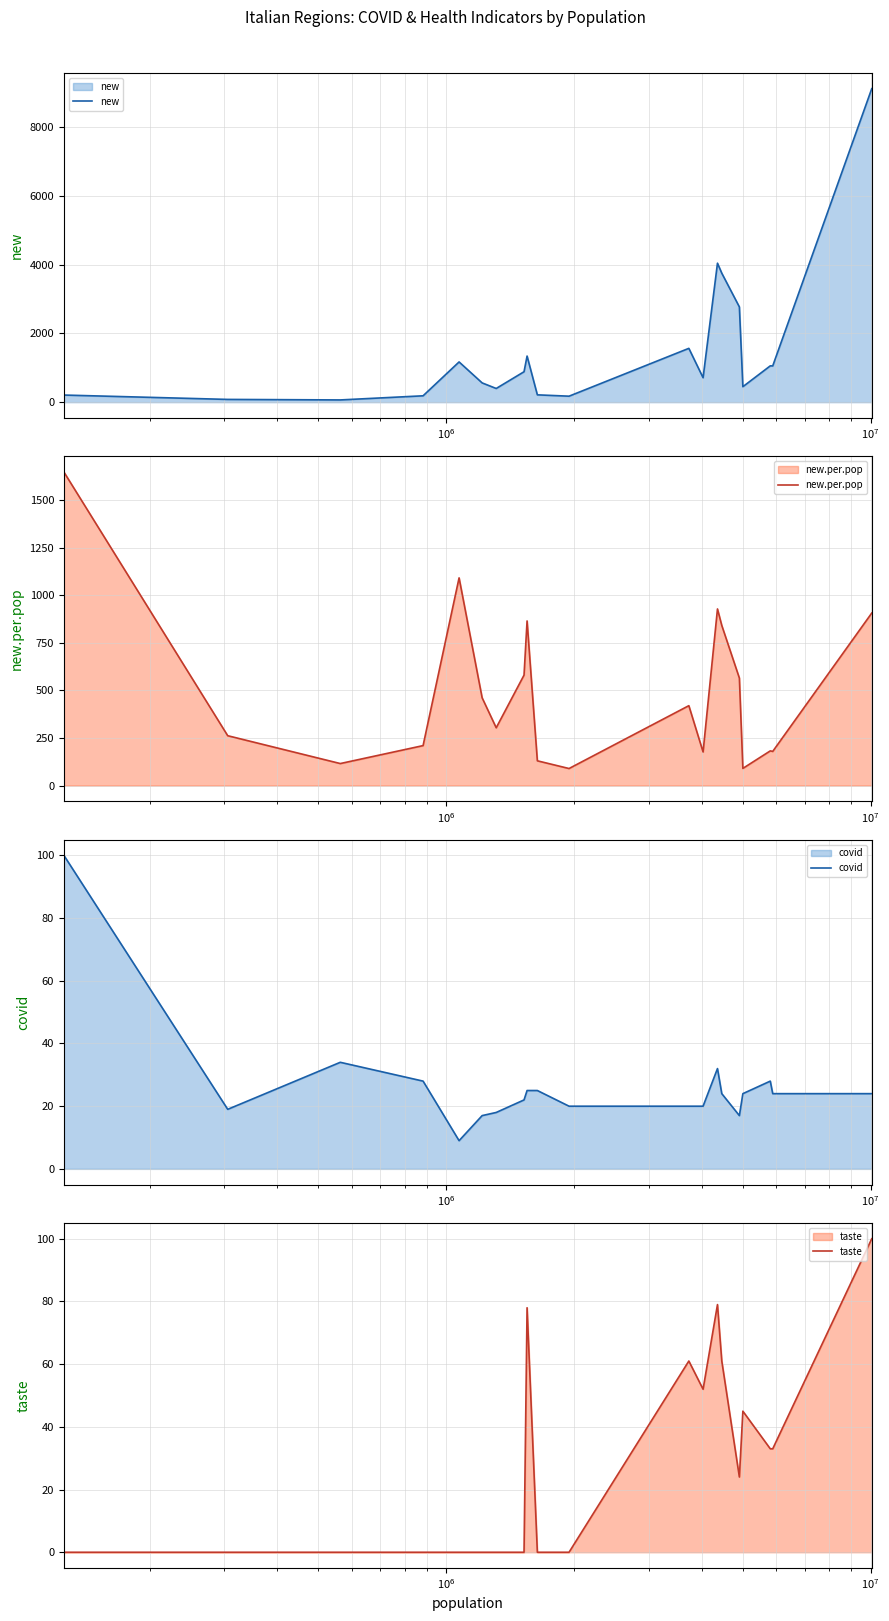

How many values in the new.per.pop series are below 419?

10